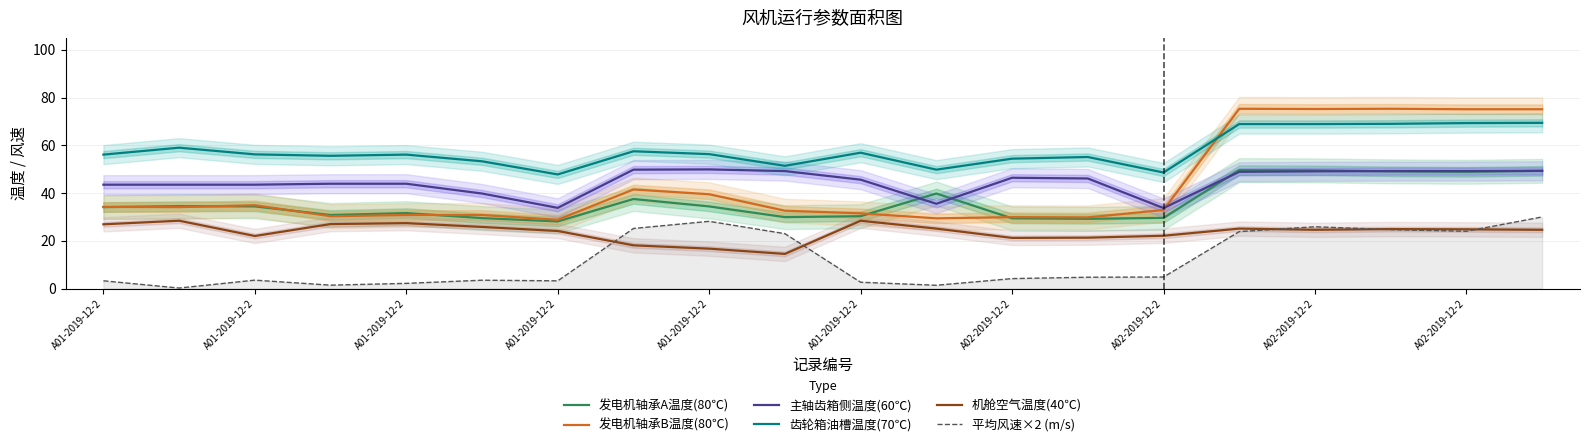

How many categories are shown in the chart?

20